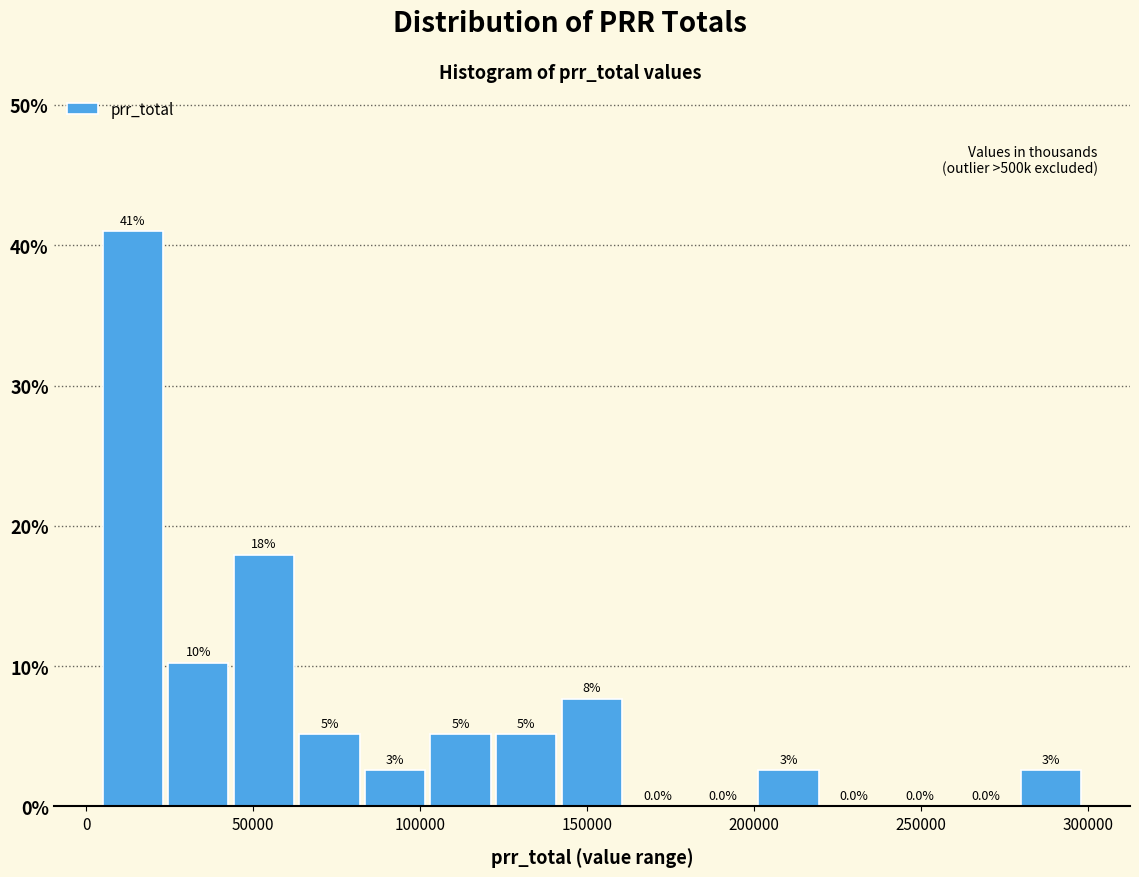

Read against the x-axis, roughly where is the centre of the tallest bar?

15000